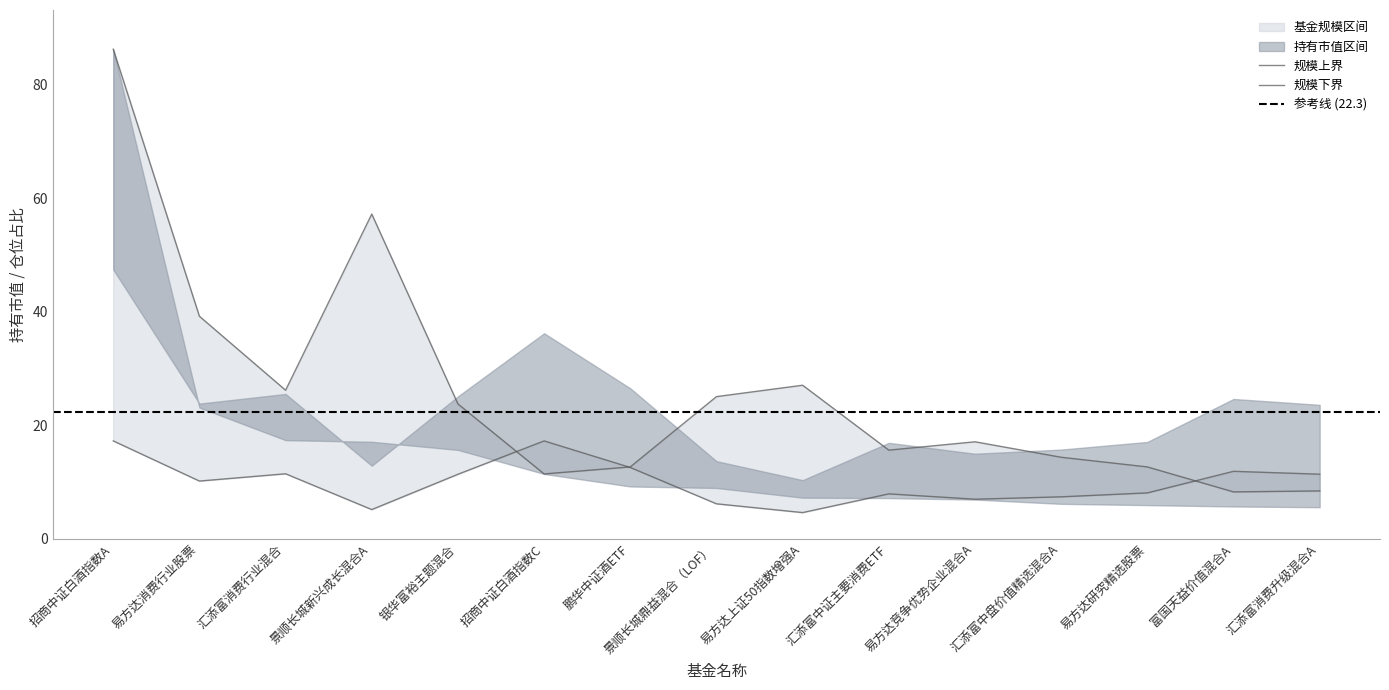

True or false: 仓位占比 has a value of 7.0 at 易方达竞争优势企业混合A.

True